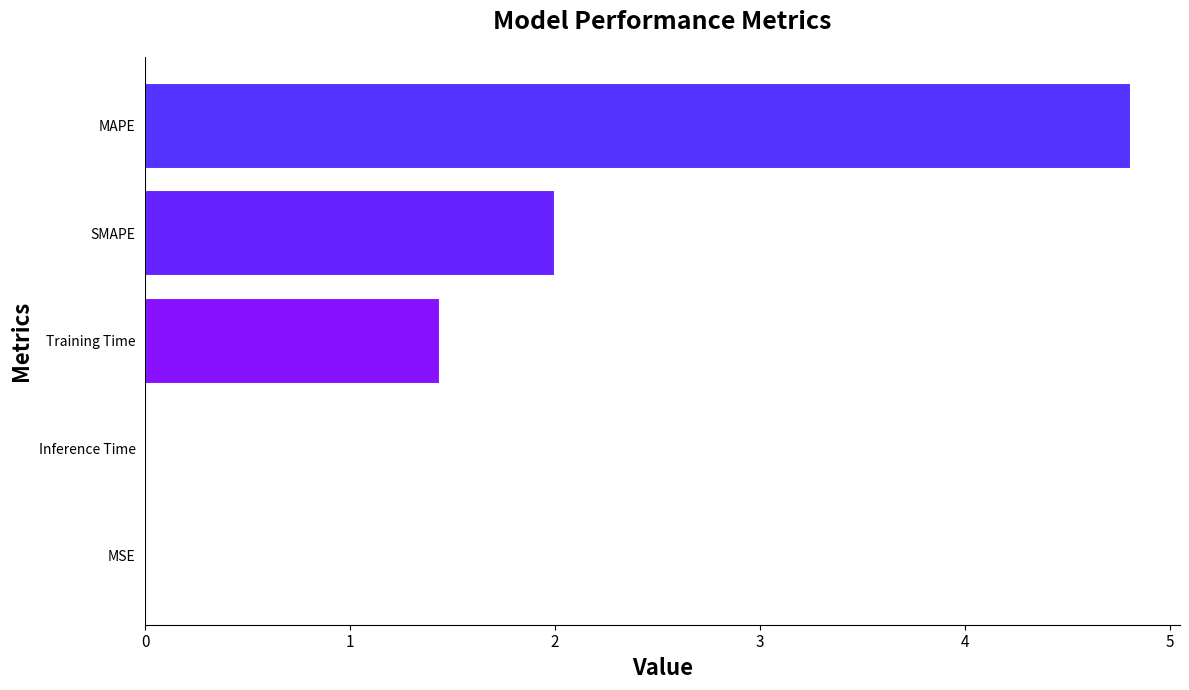

The chart shows a value of 7.8 at MAPE. True or false?

False